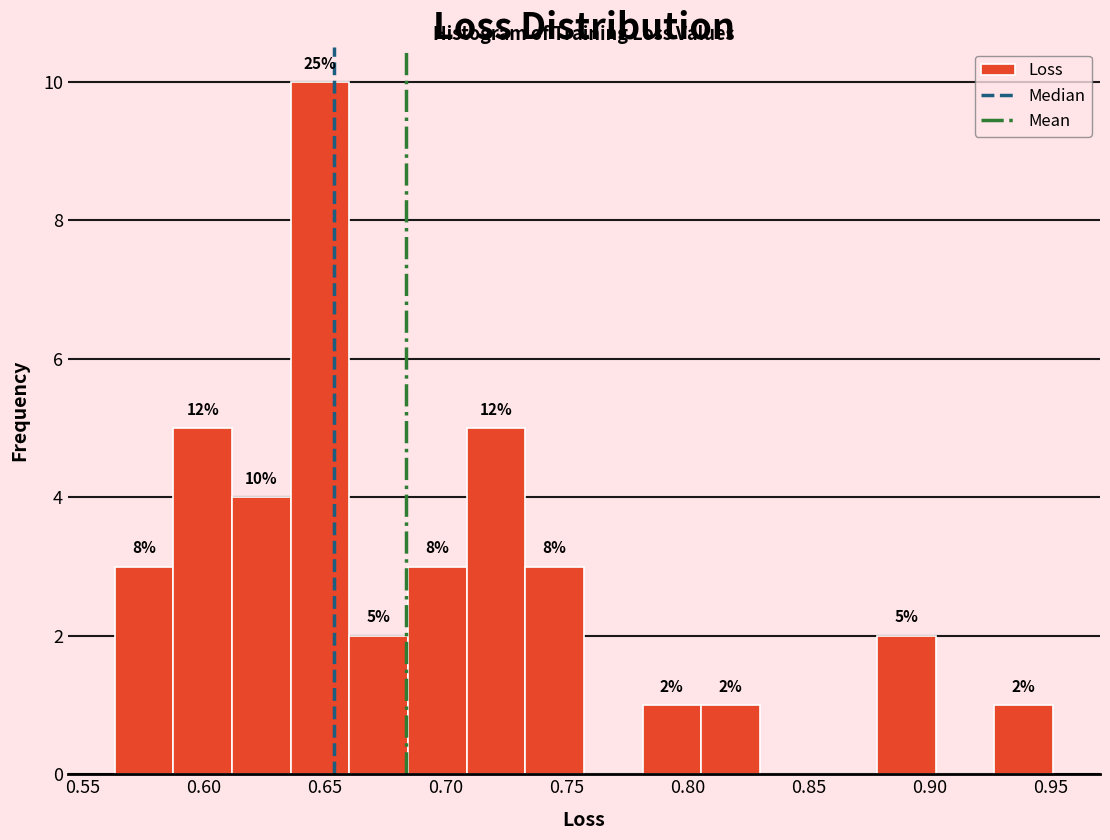

Over which range of the x-axis is the bar tallest?

0.635 to 0.660